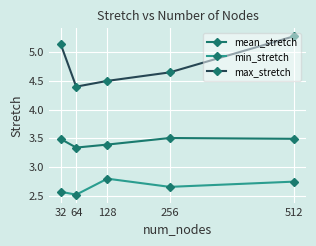

Which category has the lowest value in the max_stretch series?

64